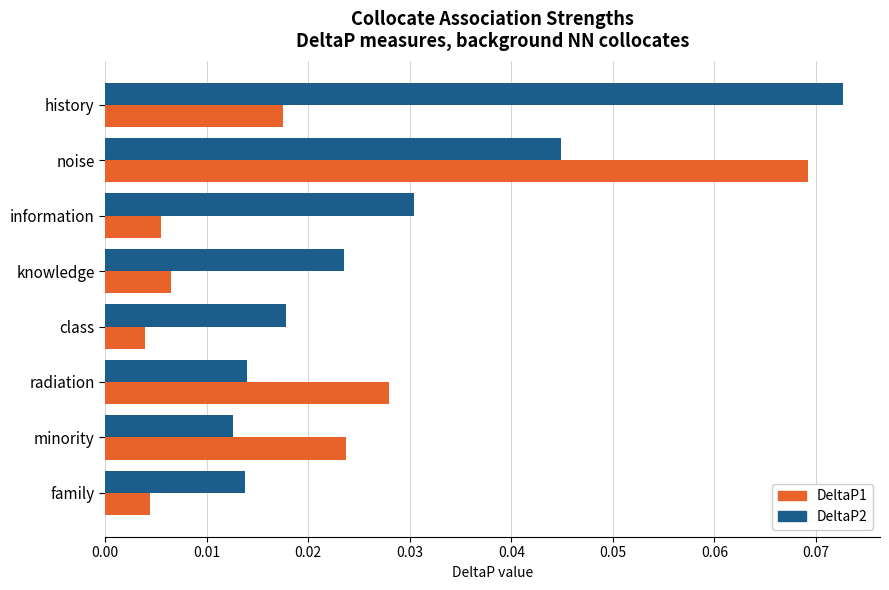

Count the DeltaP2 values in the range 0 to 1.

8